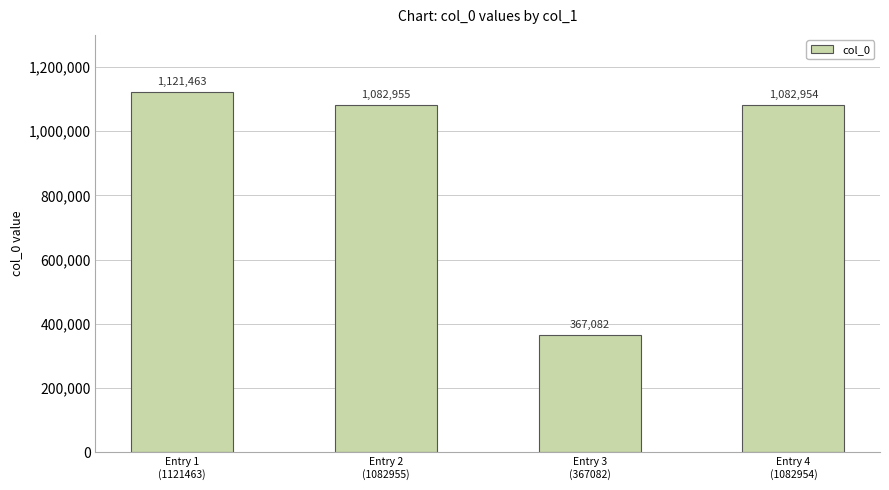

Does the chart contain any negative values?

No